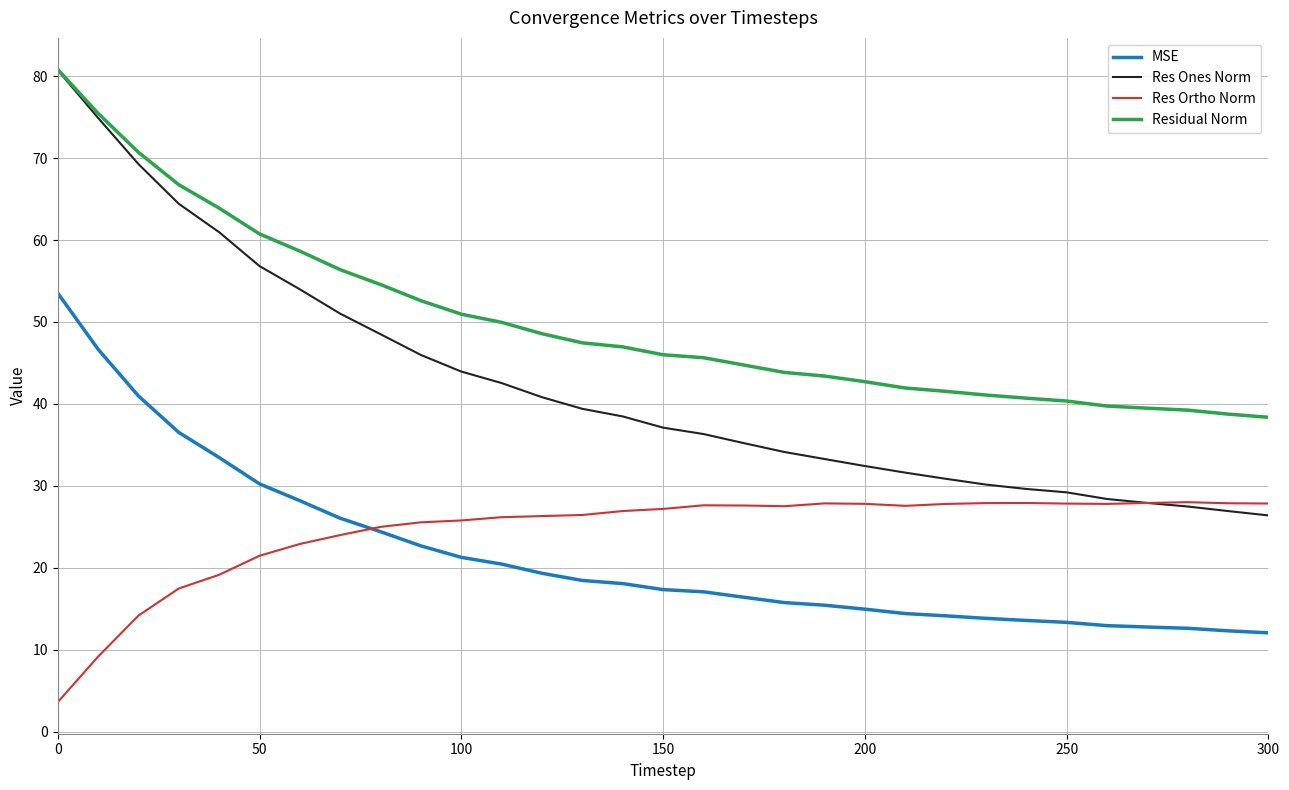

True or false: Res Ones Norm and MSE intersect in this chart.

False